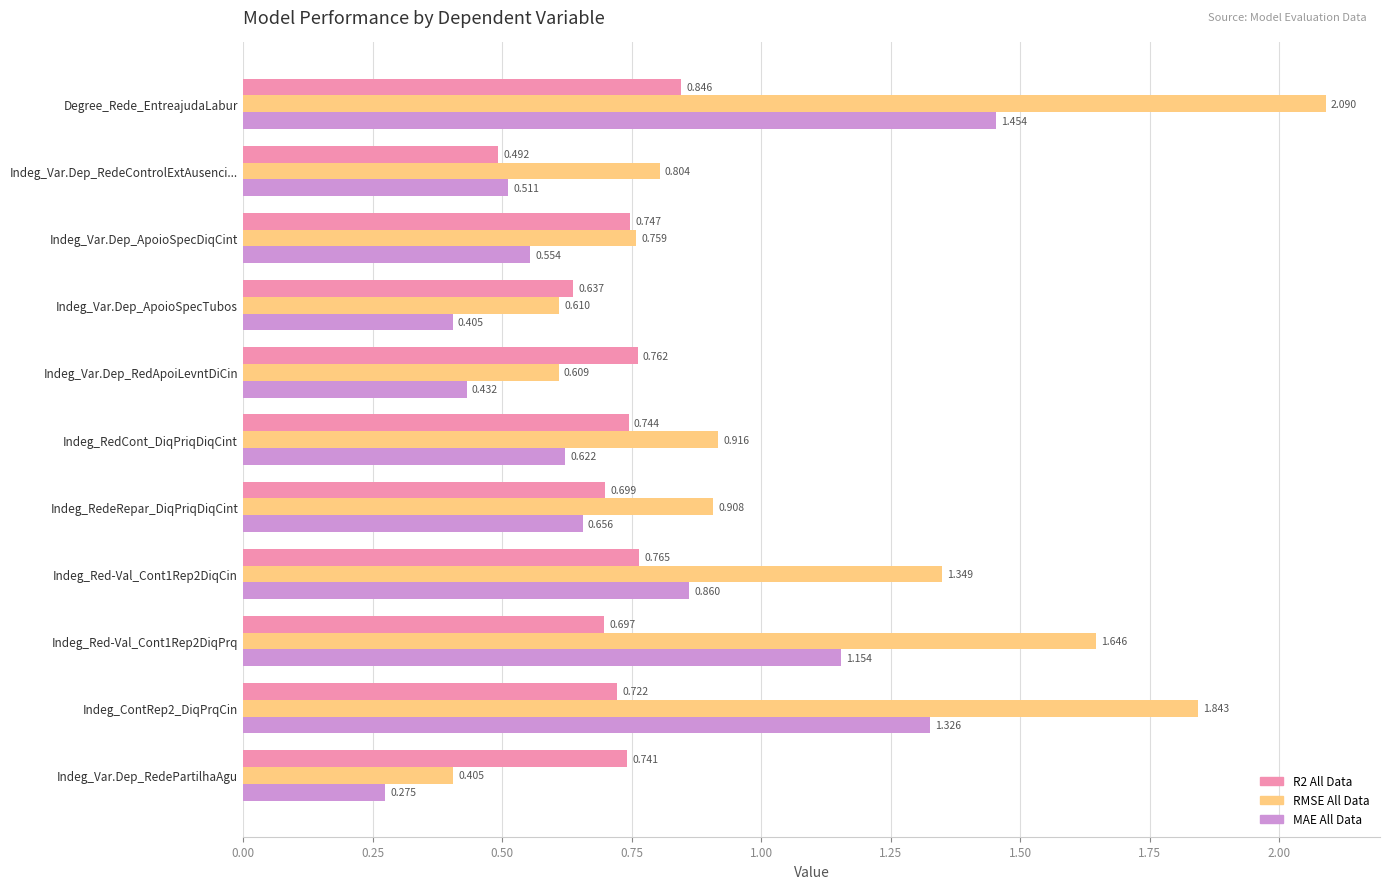

What is the difference between the maximum and minimum values in the RMSE All Data series?

1.7